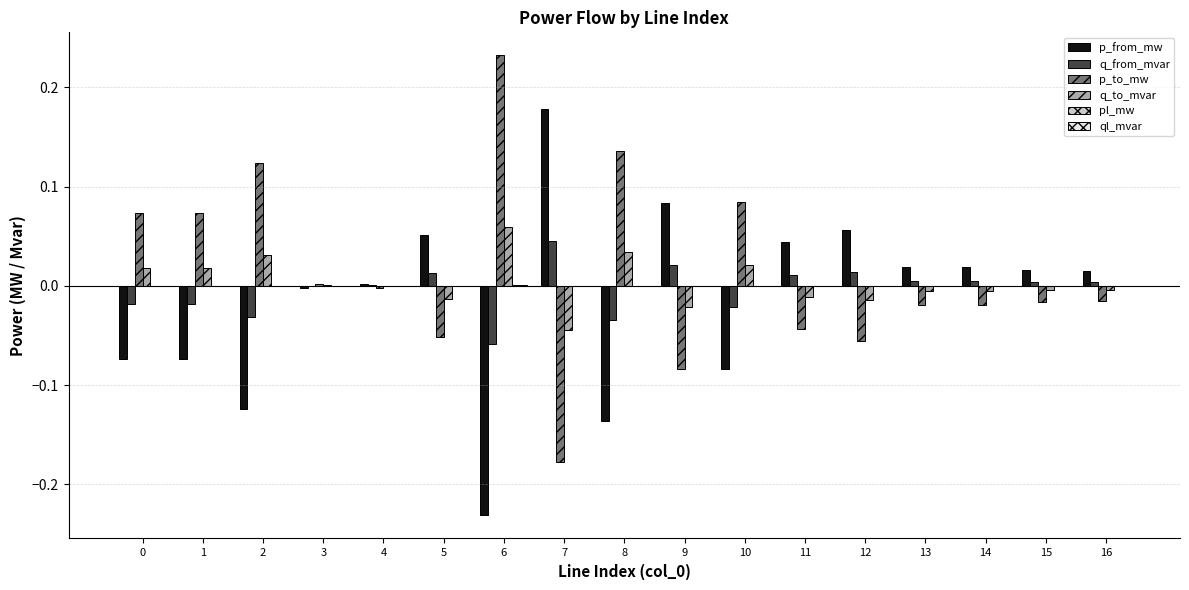

Which category has the highest value across all series?

6